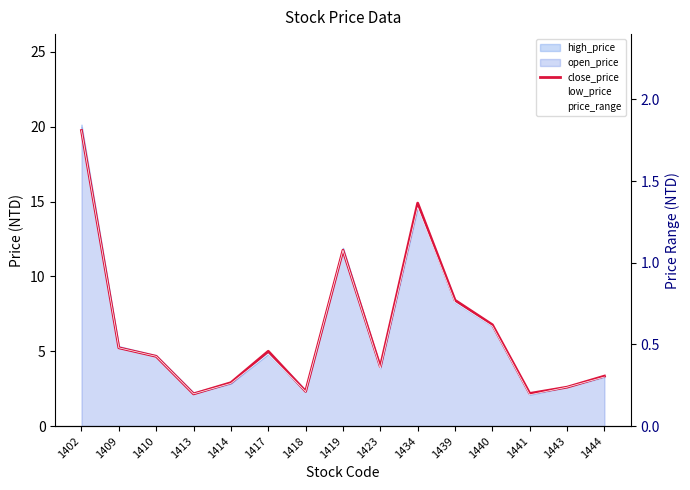

What is the total value across all series at 1410?

9.4